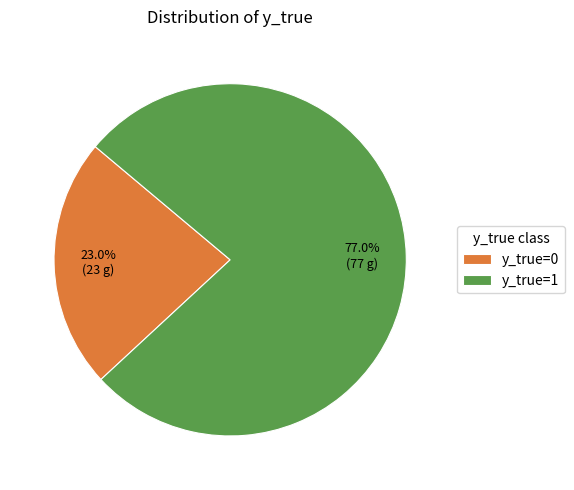

True or false: y_true=1 accounts for 77% of the total.

True